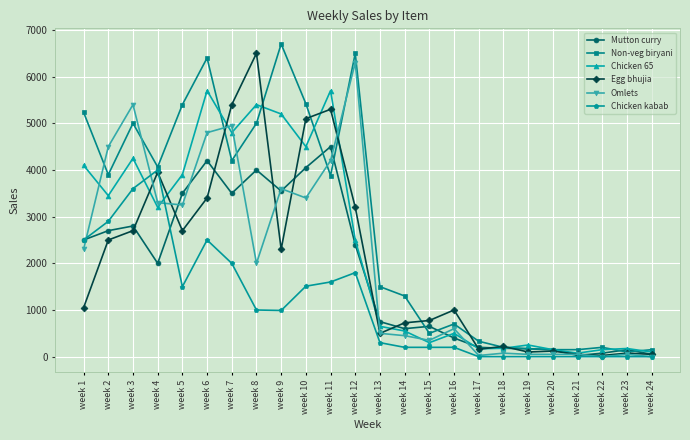

Which series has the largest total across all categories?

Non-veg biryani